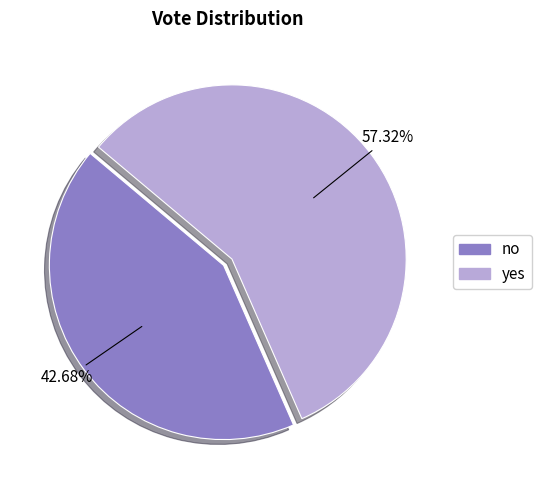

Which has a higher value, yes or no?

yes